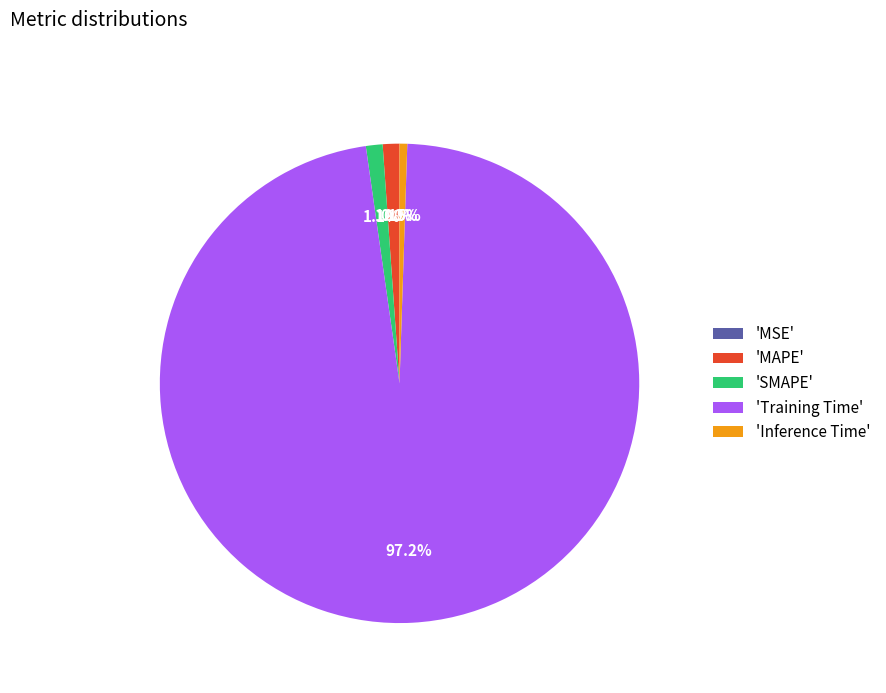

Between 'Inference Time' and 'Training Time', which is larger?

'Training Time'